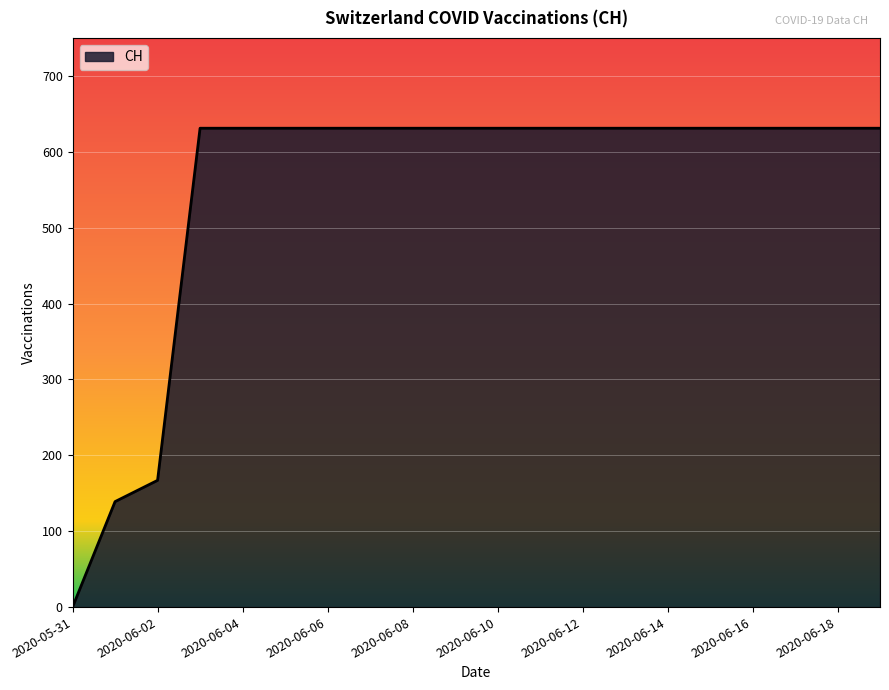

How many lines are shown in the chart?

1